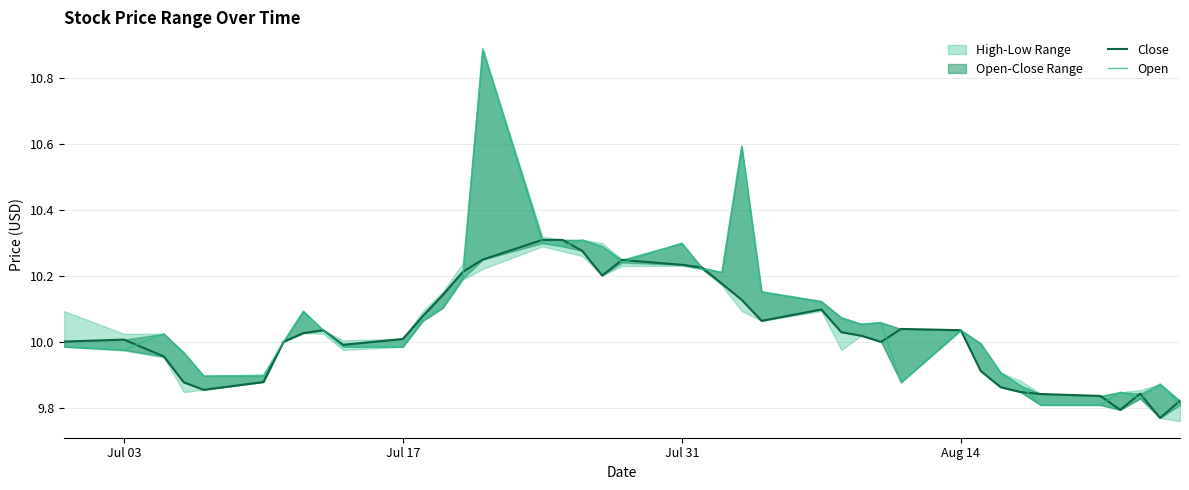

Is the value of Close at 16 greater than the value of Open at 33?

Yes